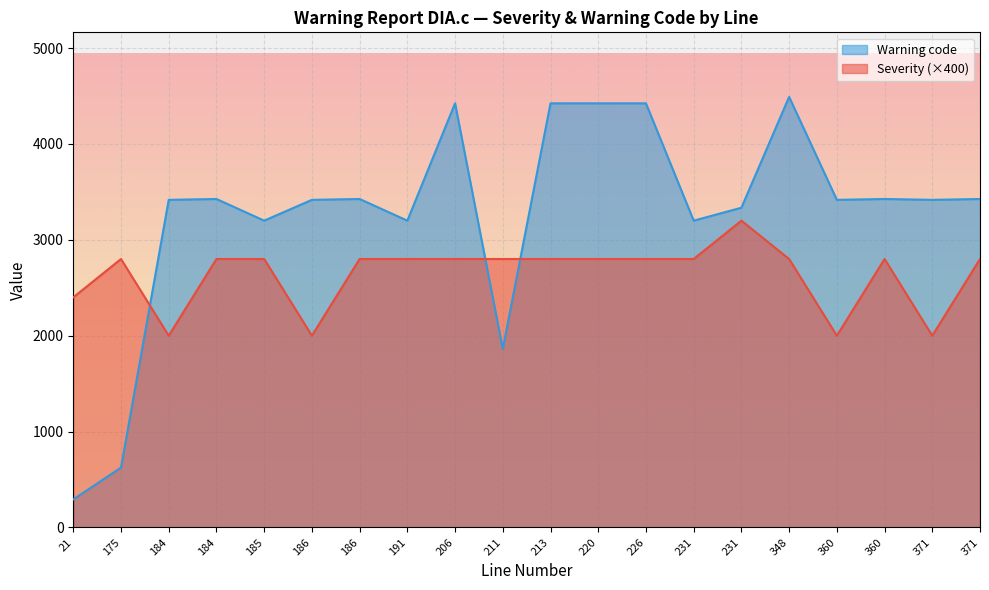

True or false: Severity has more than 0 interior local peaks.

True